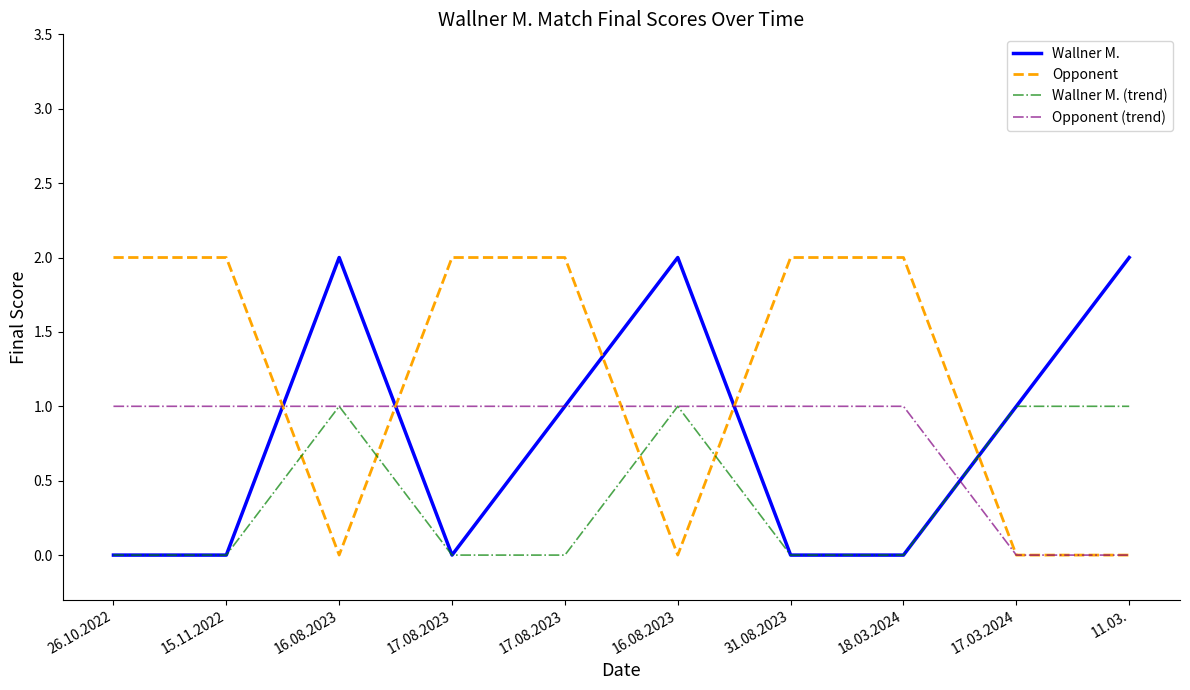

Which category has the highest value in the Opponent series?

26.10.2022